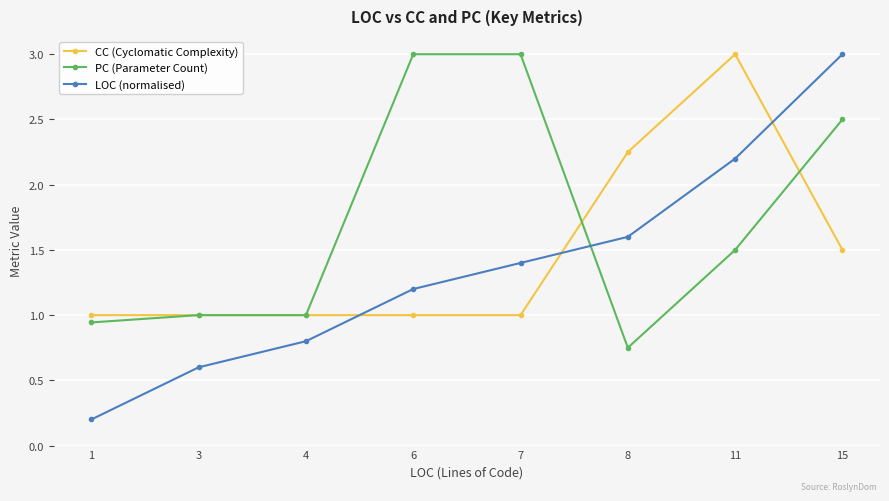

True or false: PC (Parameter Count) and LOC (normalised) cross at least once.

True